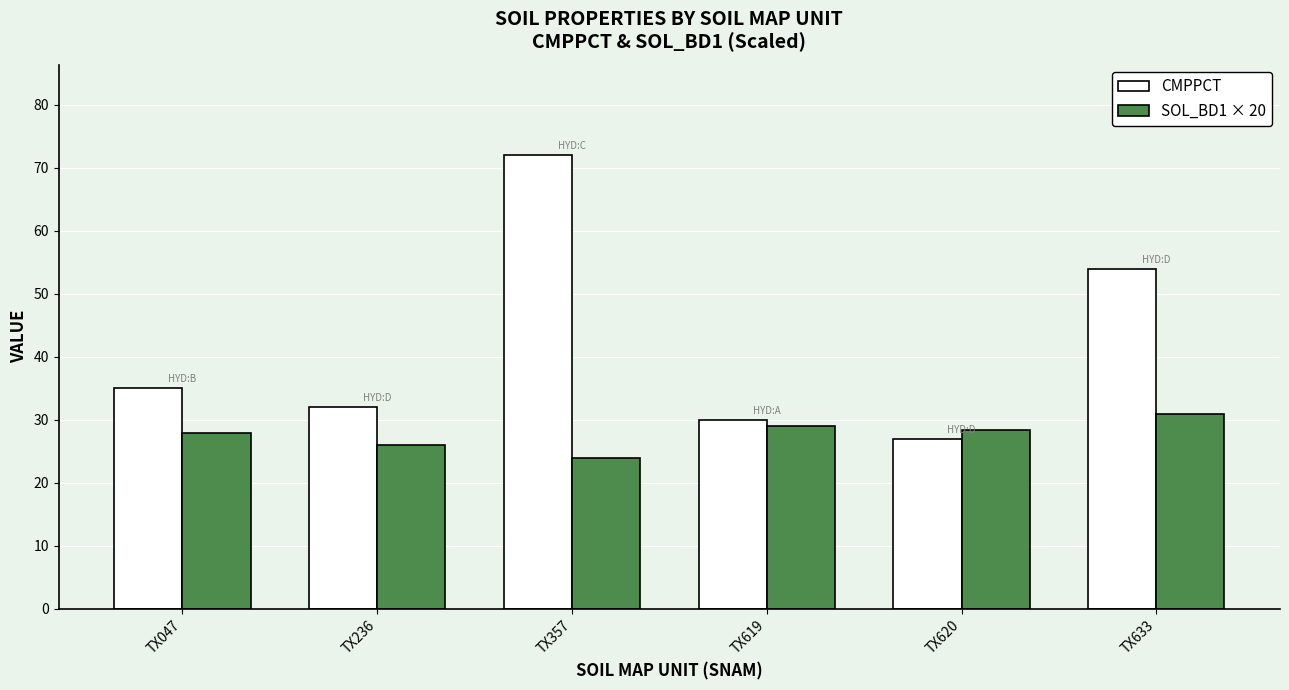

What is the minimum value shown in the chart?

24.0